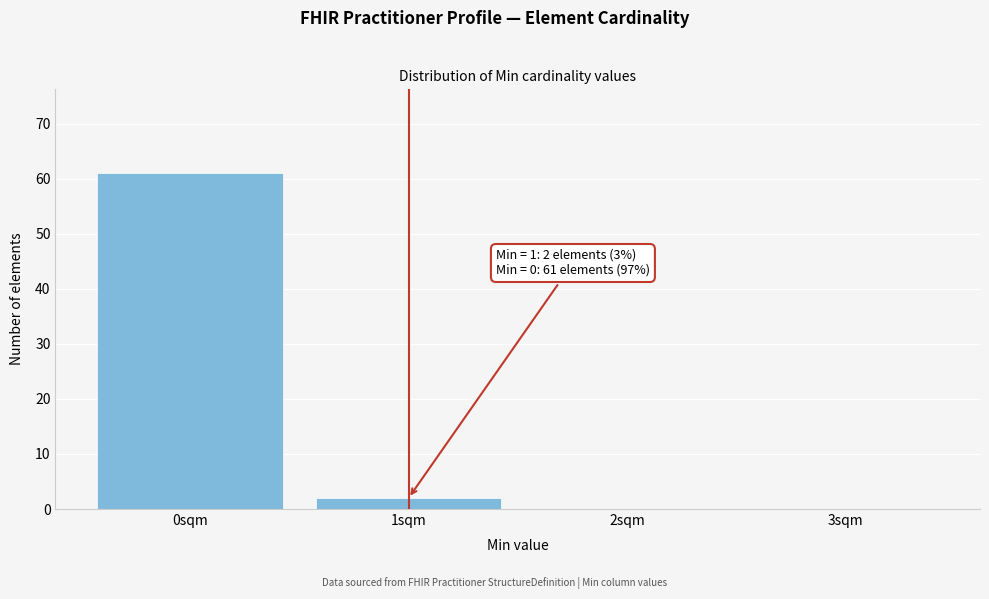

Over which range of the x-axis is the bar tallest?

-0.5 to 0.5